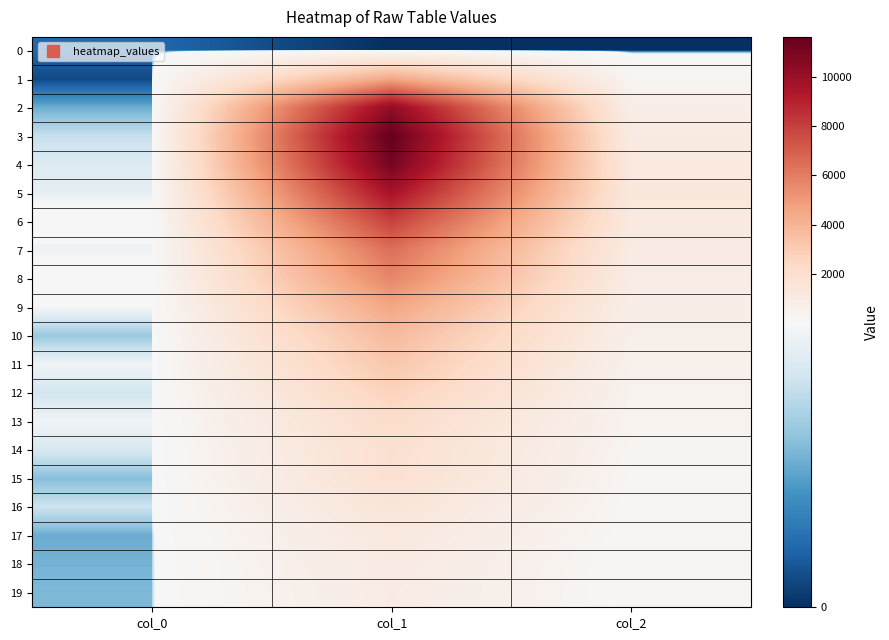

What is the total value across all series at col_2?

11933